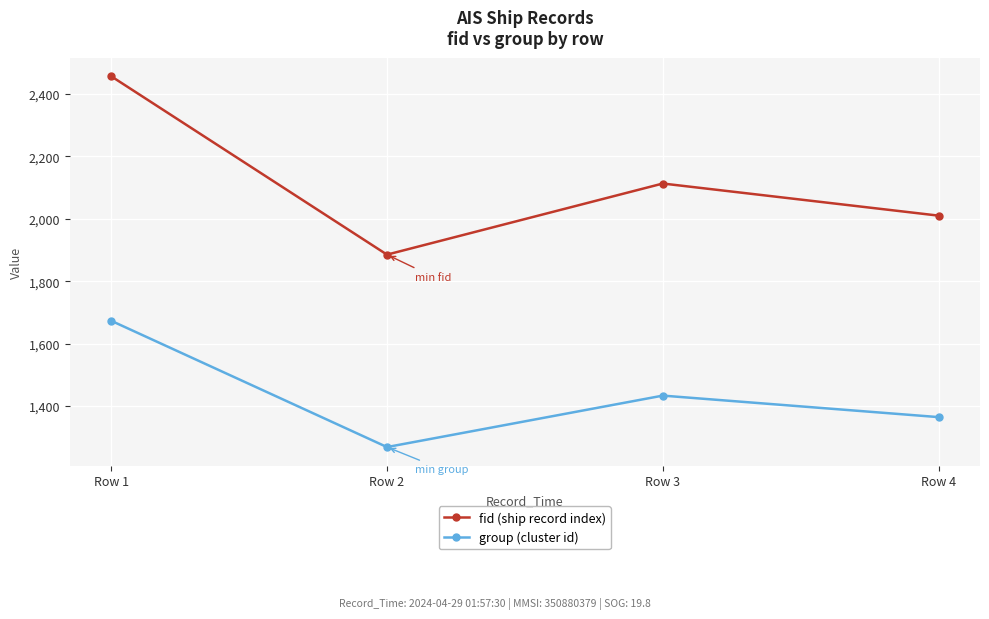

List the labels in order of group (cluster id) value, largest first.

Row 1, Row 3, Row 4, Row 2